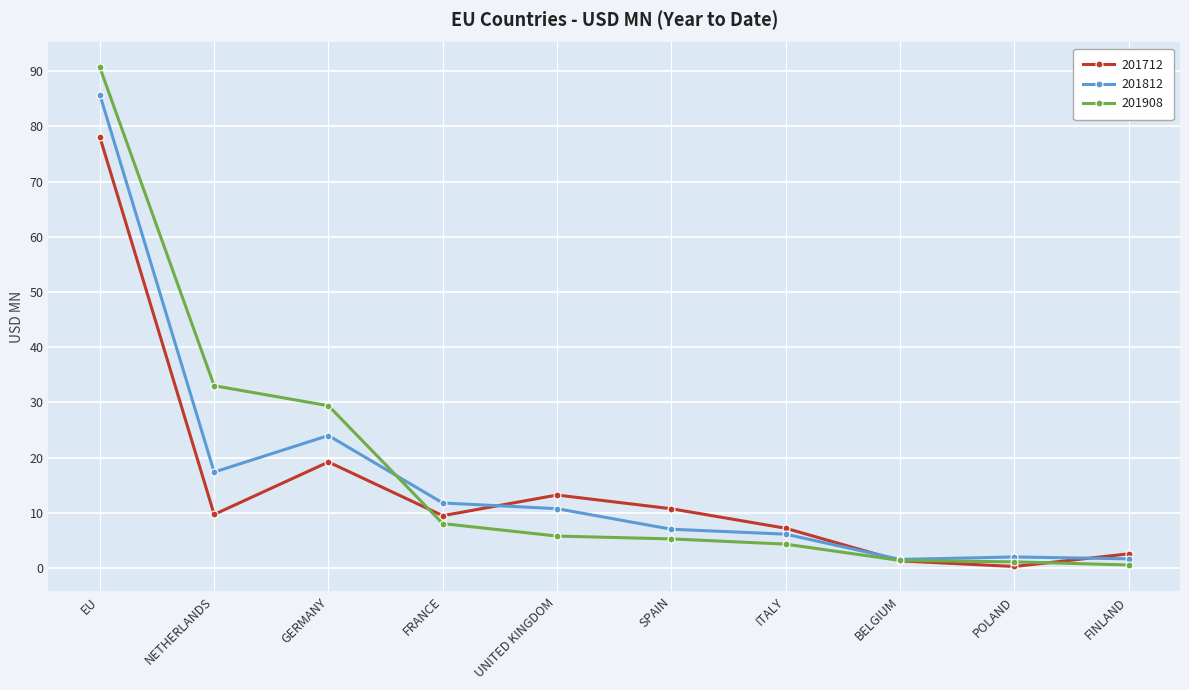

How many values in the 201712 series exceed 9?

6